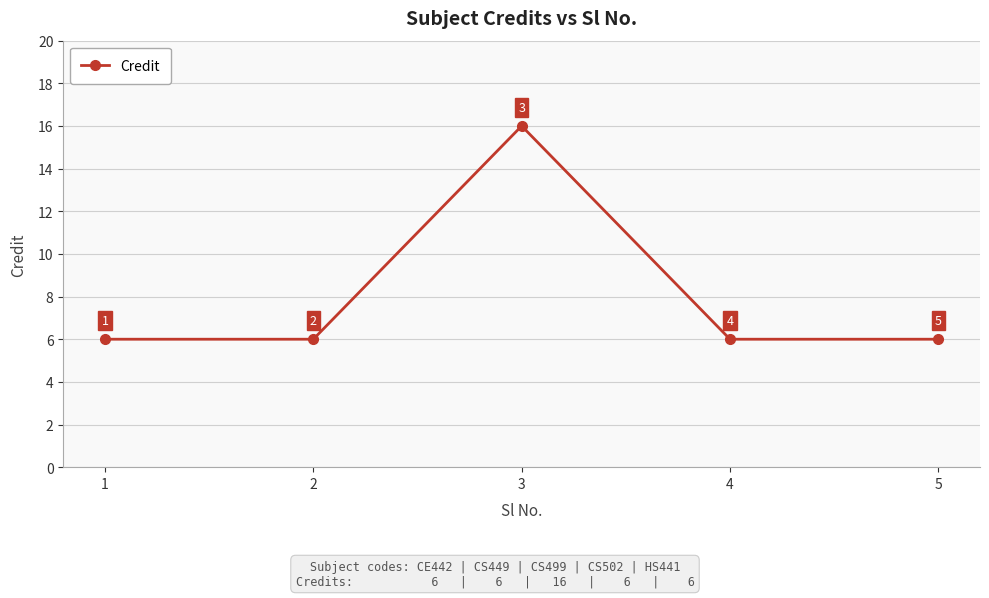

How many data points does each series have?

5